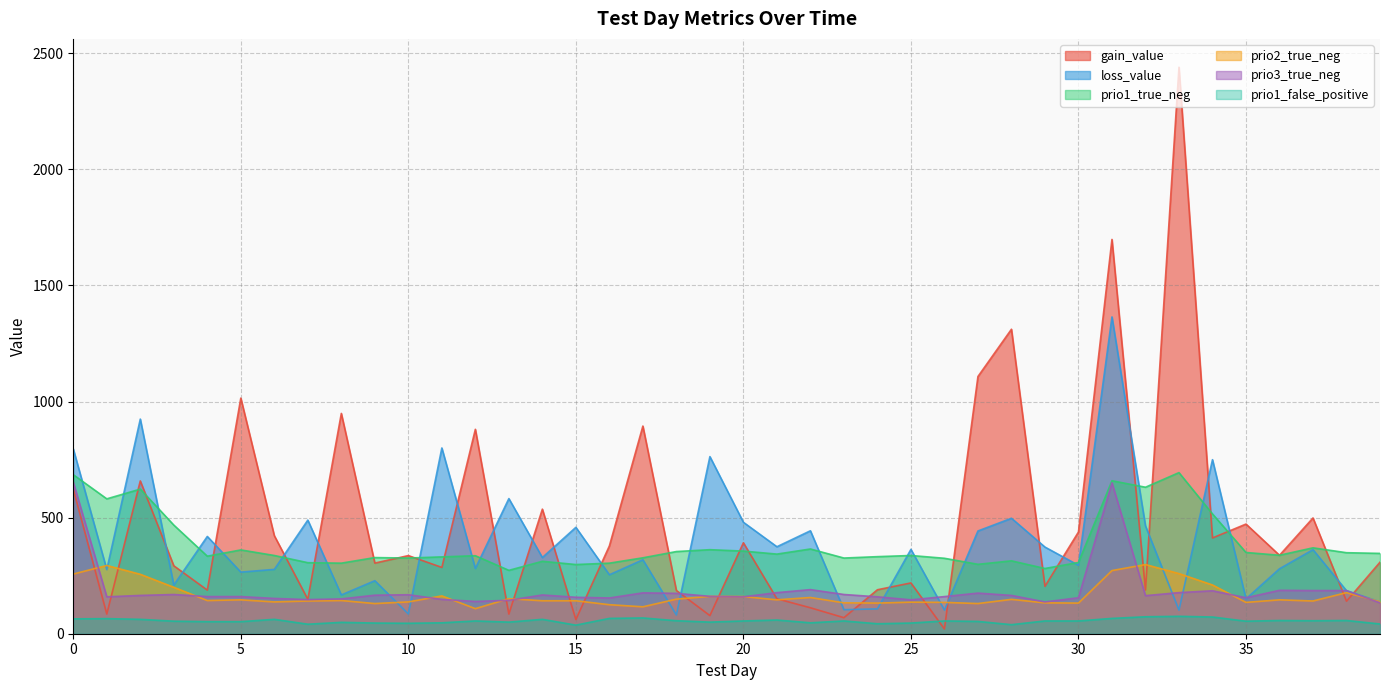

What is the difference between the highest and lowest values at 23?

271.0